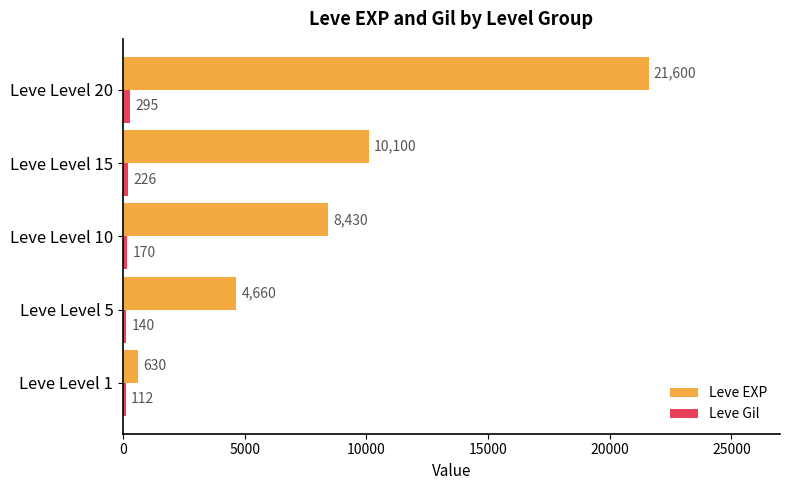

Between Leve Level 15 and Leve Level 20, which series saw the biggest shift?

Leve EXP